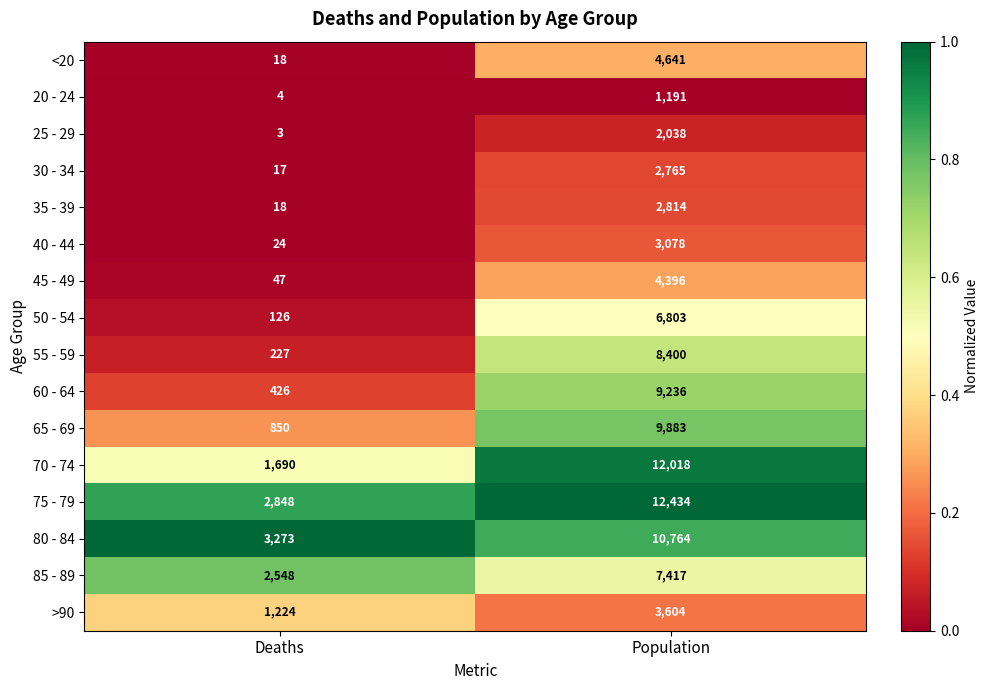

At which category is the sum across all series the highest?

Population